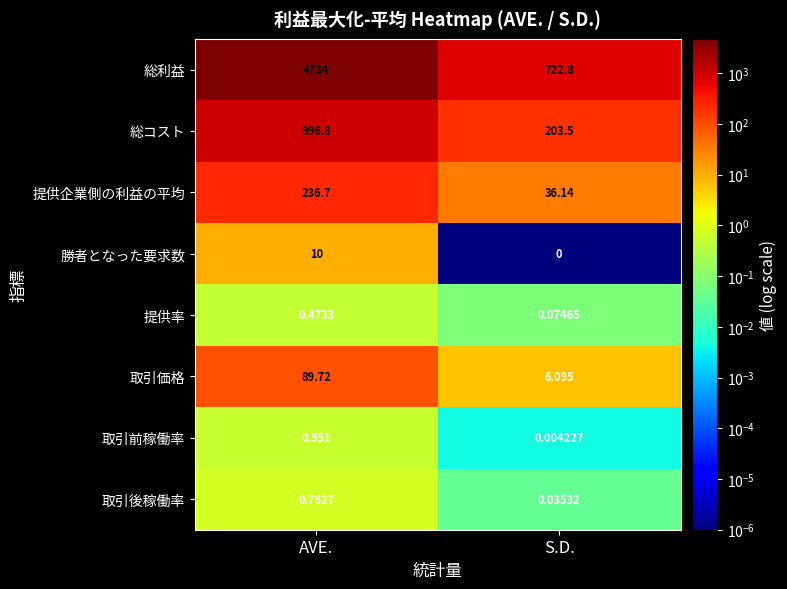

Which category has the lowest value in the 提供企業側の利益の平均 series?

S.D.